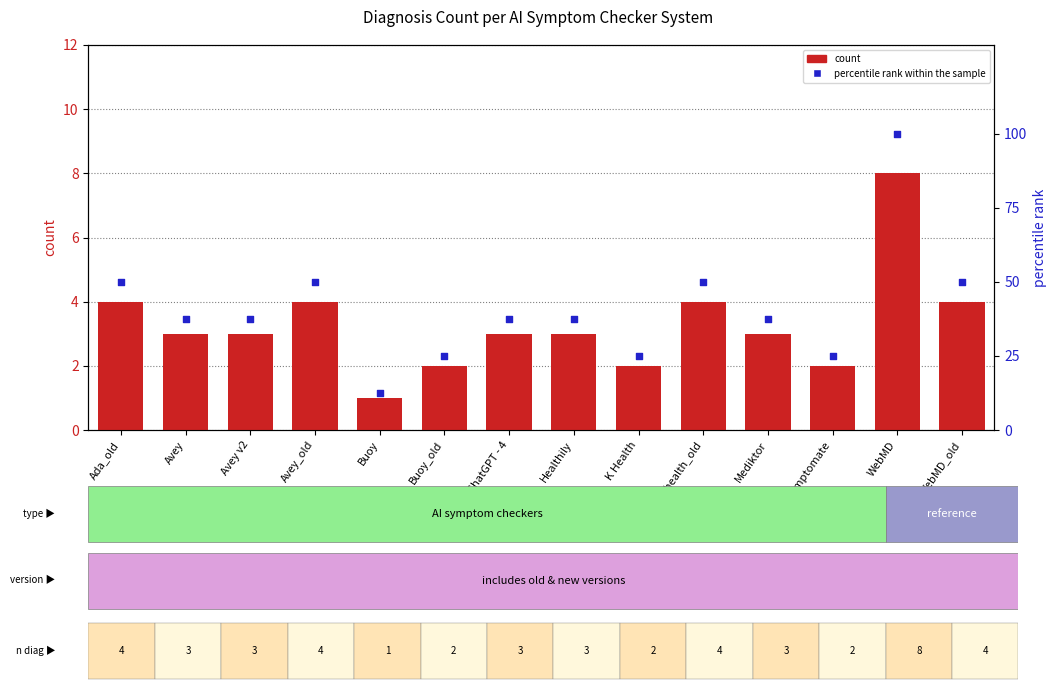

At which category is the sum across all series the highest?

WebMD